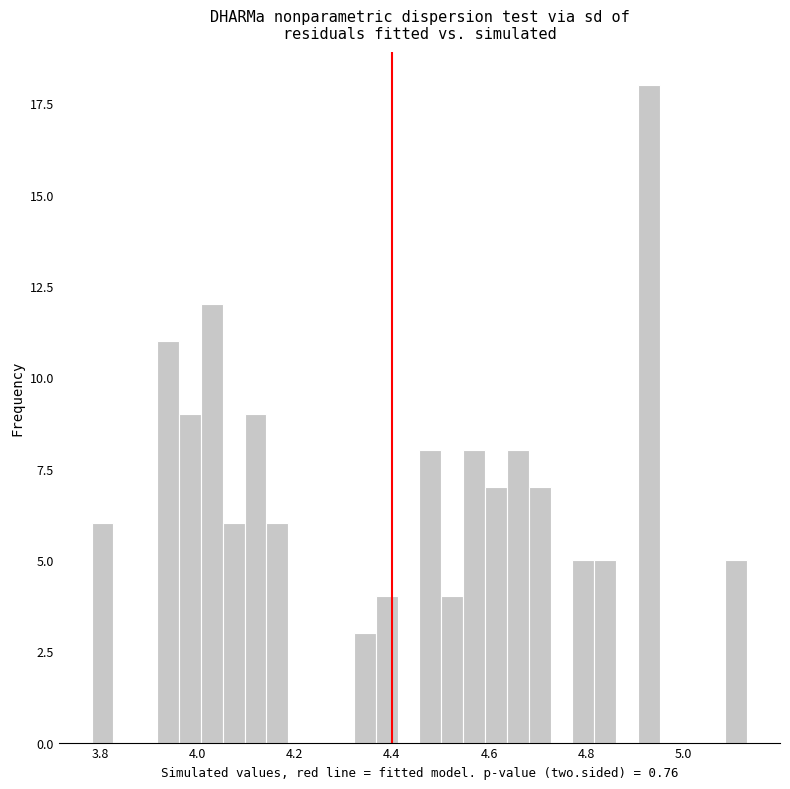

Around what value on the x-axis is the tallest bar? Give the approximate position of its centre, as read against the axis.

4.92